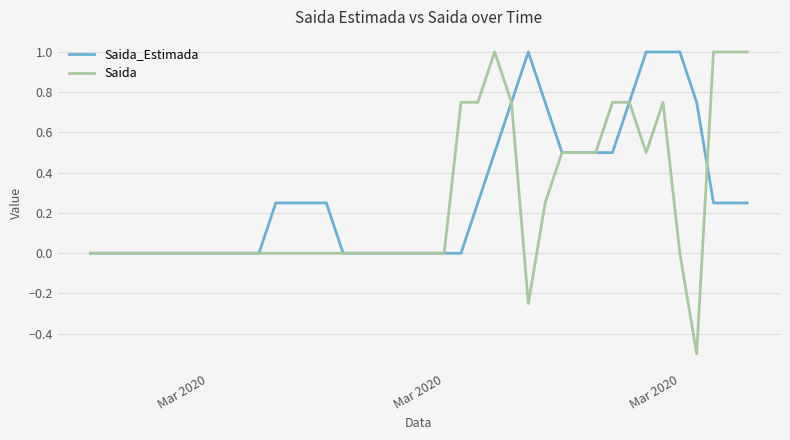

What is the maximum value for Saida?

1.0